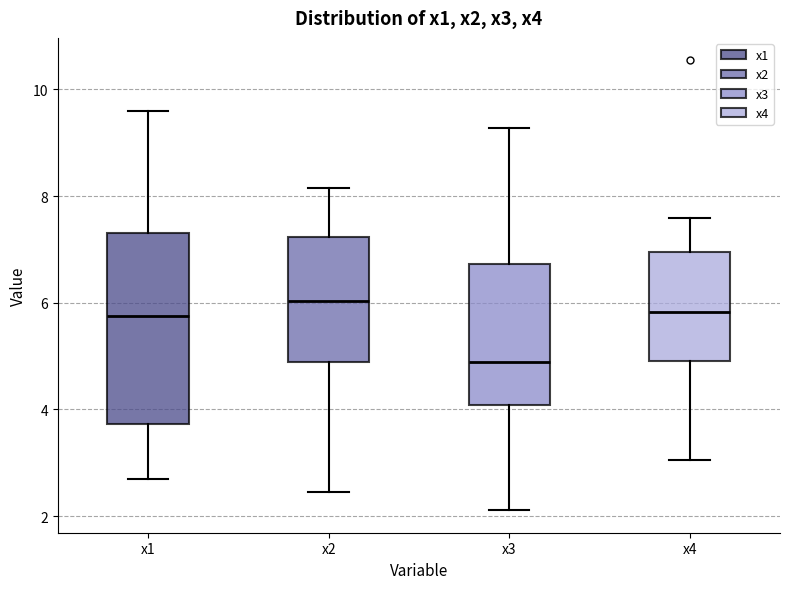

Reading left to right, transcribe this box plot: for each box, give where its median line is, the range the box spans, and where its two whiskers end, as read against the y-axis. The values are not printed on the chart, so give them approximately, as read against the axis.

x1: median 5.8, box 3.8 to 7.4, whiskers 2.6 to 9.6
x2: median 6.0, box 4.8 to 7.2, whiskers 2.4 to 8.2
x3: median 4.8, box 4.0 to 6.8, whiskers 2.2 to 9.2
x4: median 5.8, box 5.0 to 7.0, whiskers 3.0 to 7.6